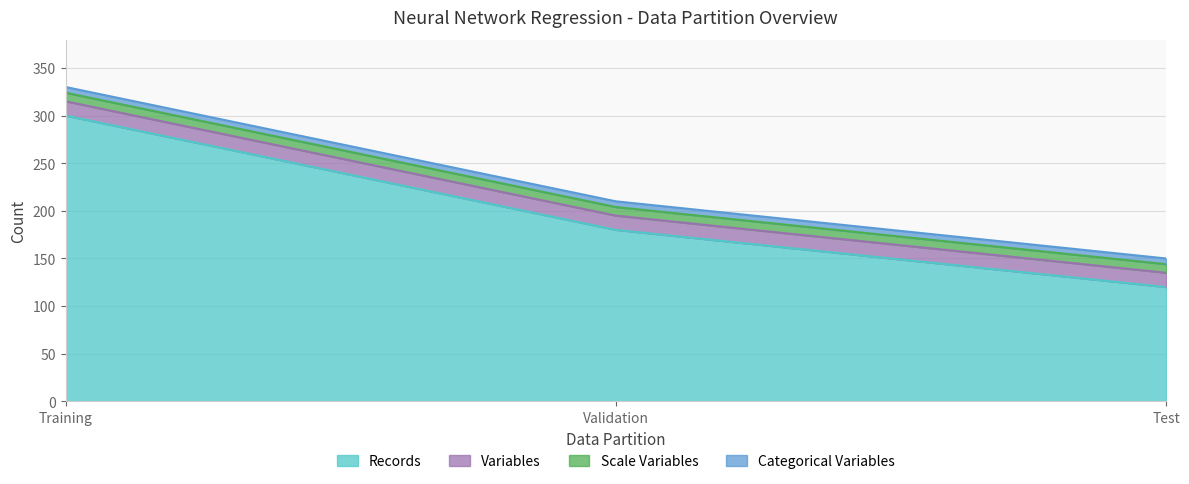

What are all the series names shown in the legend?

Records, Variables, Scale Variables, Categorical Variables